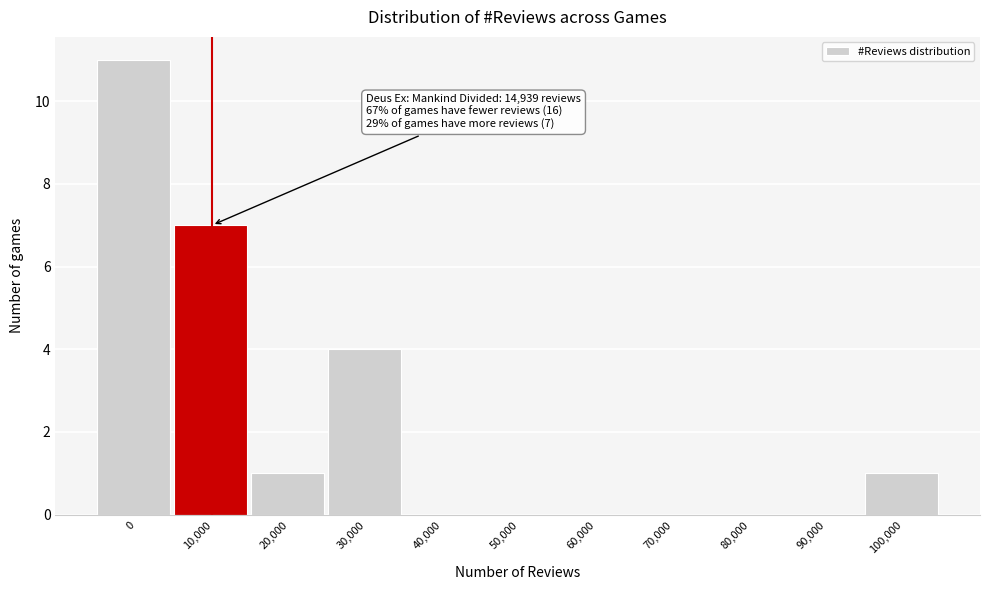

Reading left to right, extract all data points from this chart.

0=11	10,000=7	20,000=1	30,000=4	40,000=0	50,000=0	60,000=0	70,000=0	80,000=0	90,000=0	100,000=1